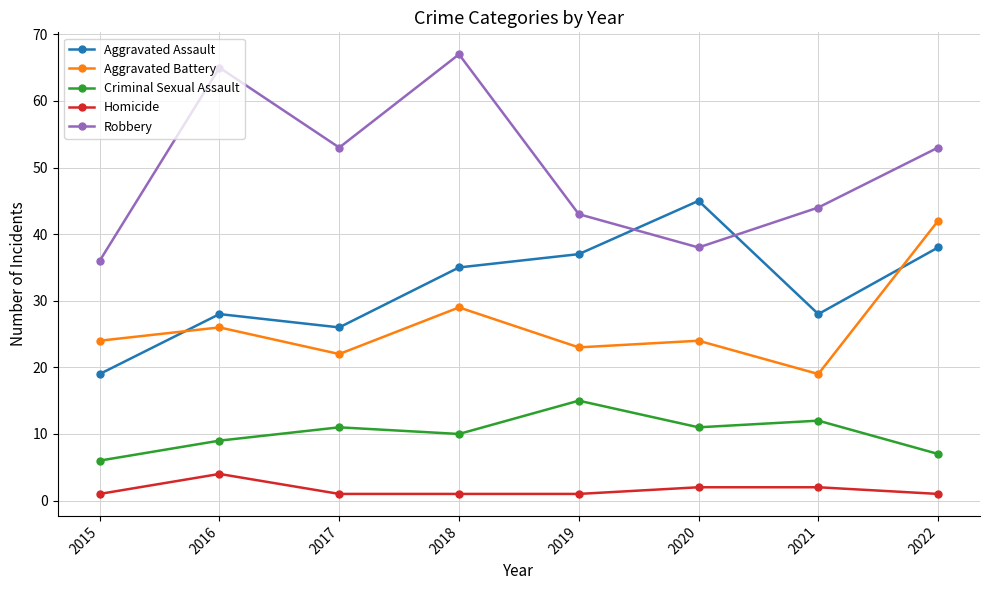

What value does the Robbery series have at 2019?

43